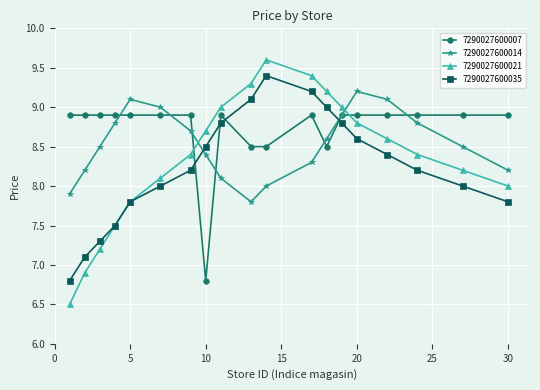

At how many categories does at least one series exceed 8?

19